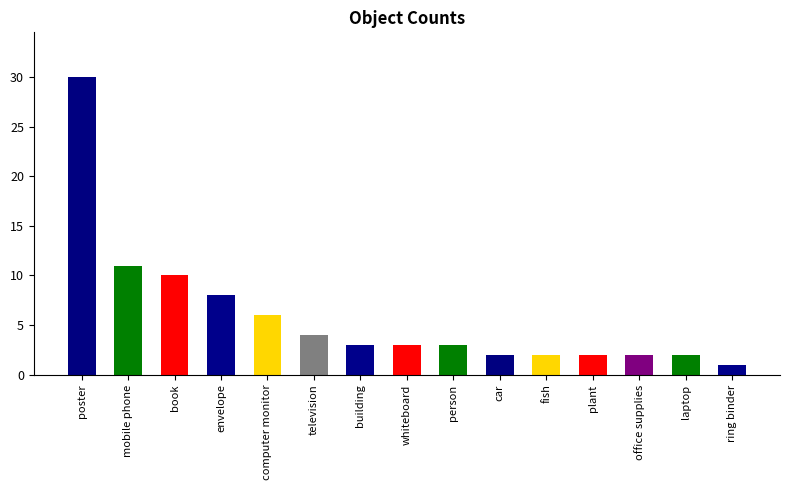

What is the difference between the maximum and minimum values?

29